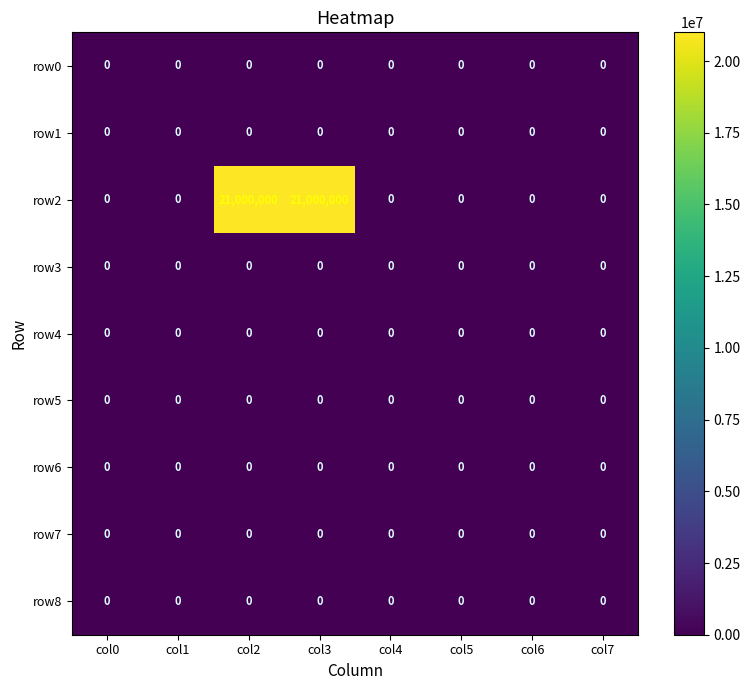

Which series has the largest total across all categories?

row2